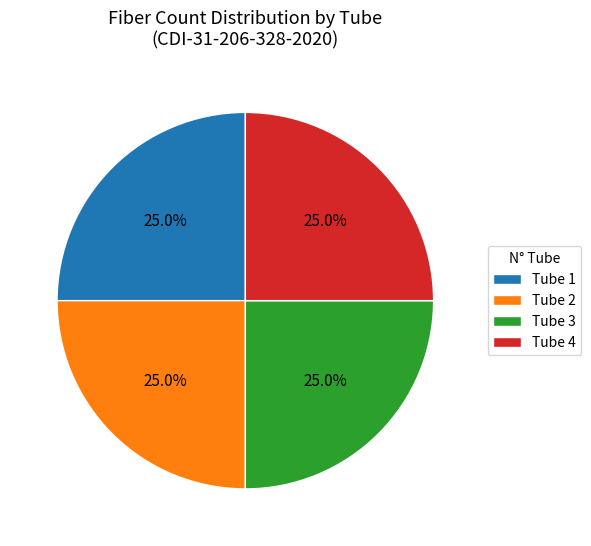

Is there a majority slice in this chart?

No